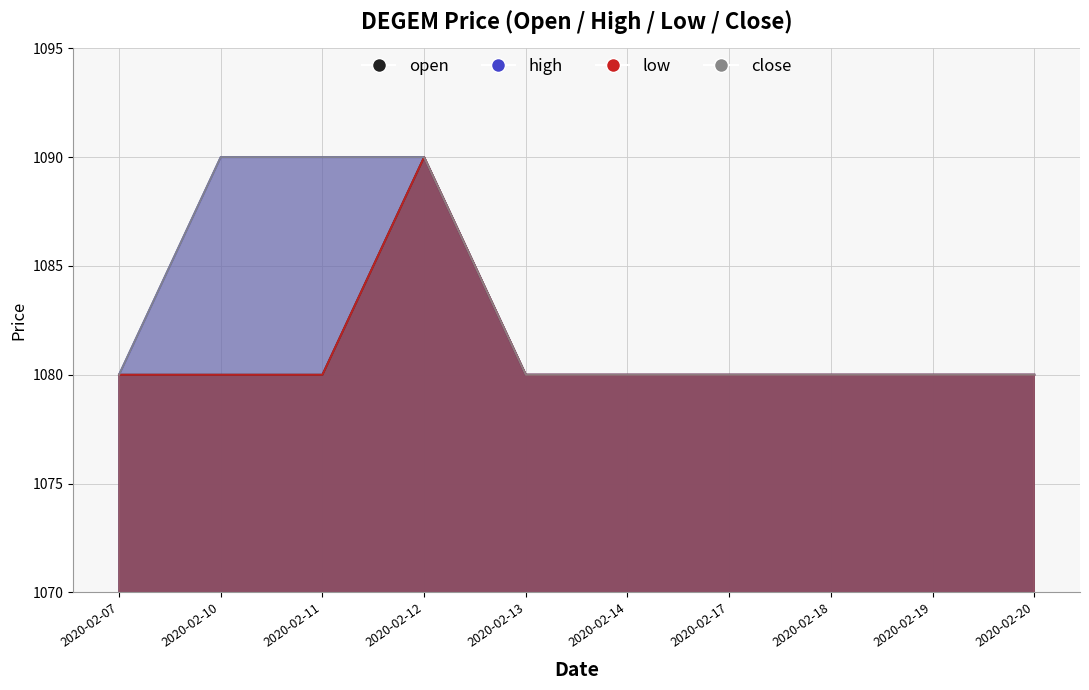

What is the maximum value shown in the chart?

1090